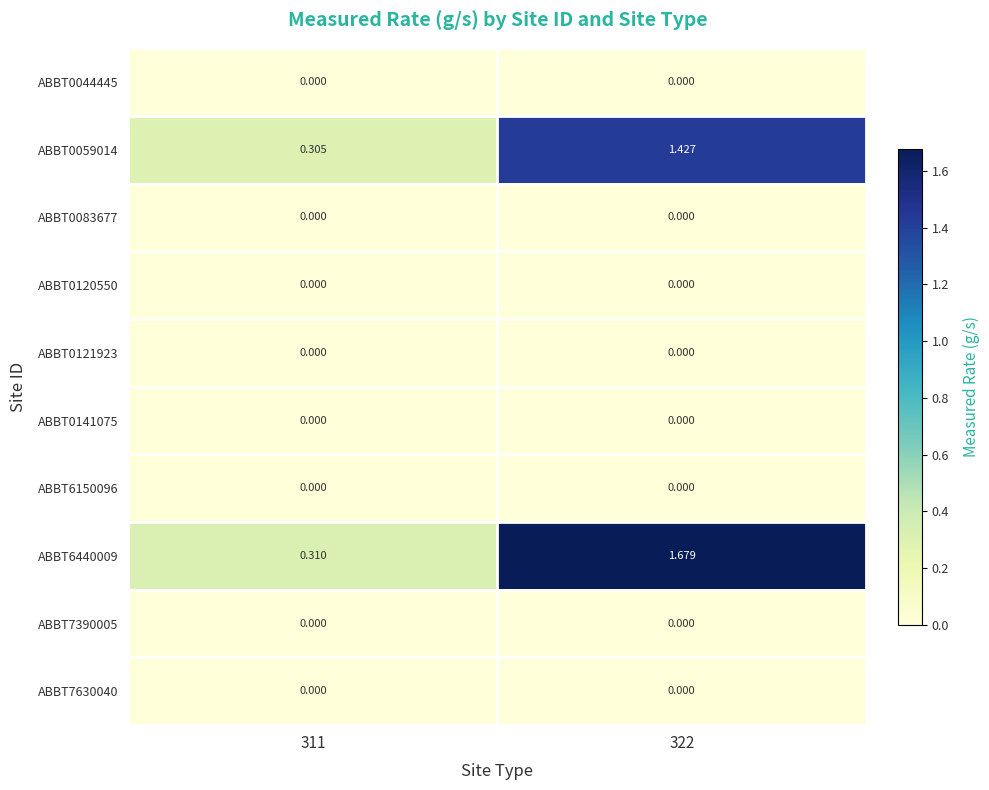

Reading left to right, transcribe all the data shown in this chart.

ABBT0044445: 311=0.0	322=0.0
ABBT0059014: 311=0.3	322=1.4
ABBT0083677: 311=0.0	322=0.0
ABBT0120550: 311=0.0	322=0.0
ABBT0121923: 311=0.0	322=0.0
ABBT0141075: 311=0.0	322=0.0
ABBT6150096: 311=0.0	322=0.0
ABBT6440009: 311=0.3	322=1.7
ABBT7390005: 311=0.0	322=0.0
ABBT7630040: 311=0.0	322=0.0